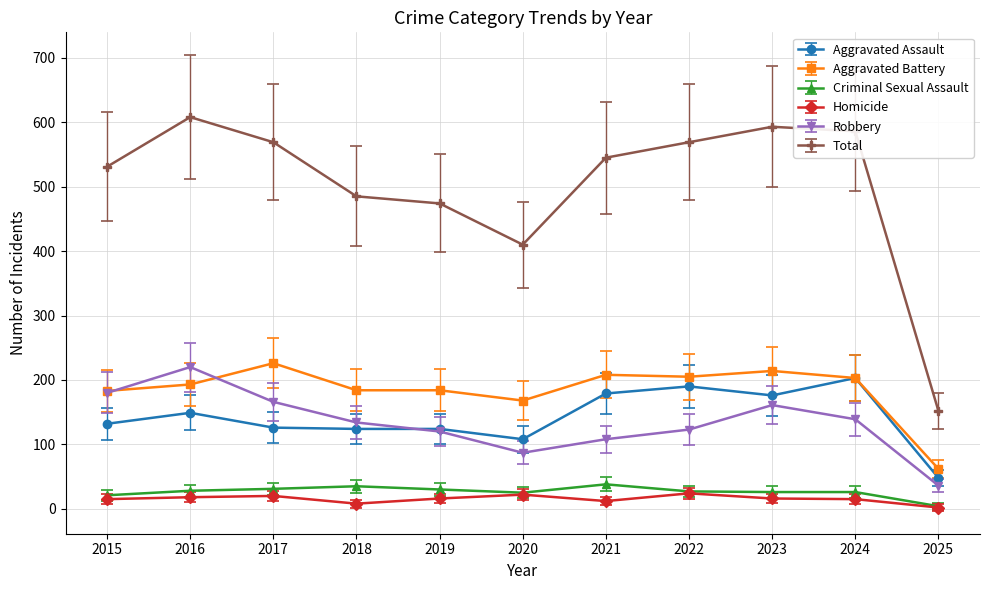

What is the minimum value for Homicide?

2